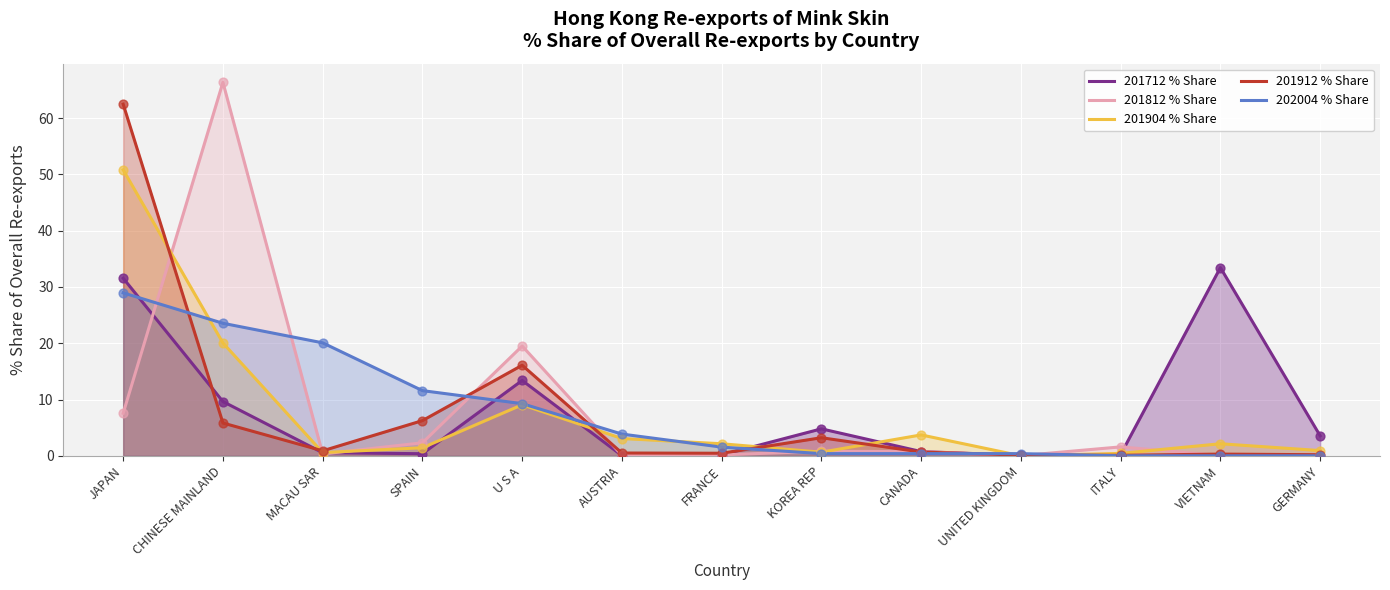

Is the value of 201812 % Share at U S A greater than the value of 202004 % Share at FRANCE?

Yes